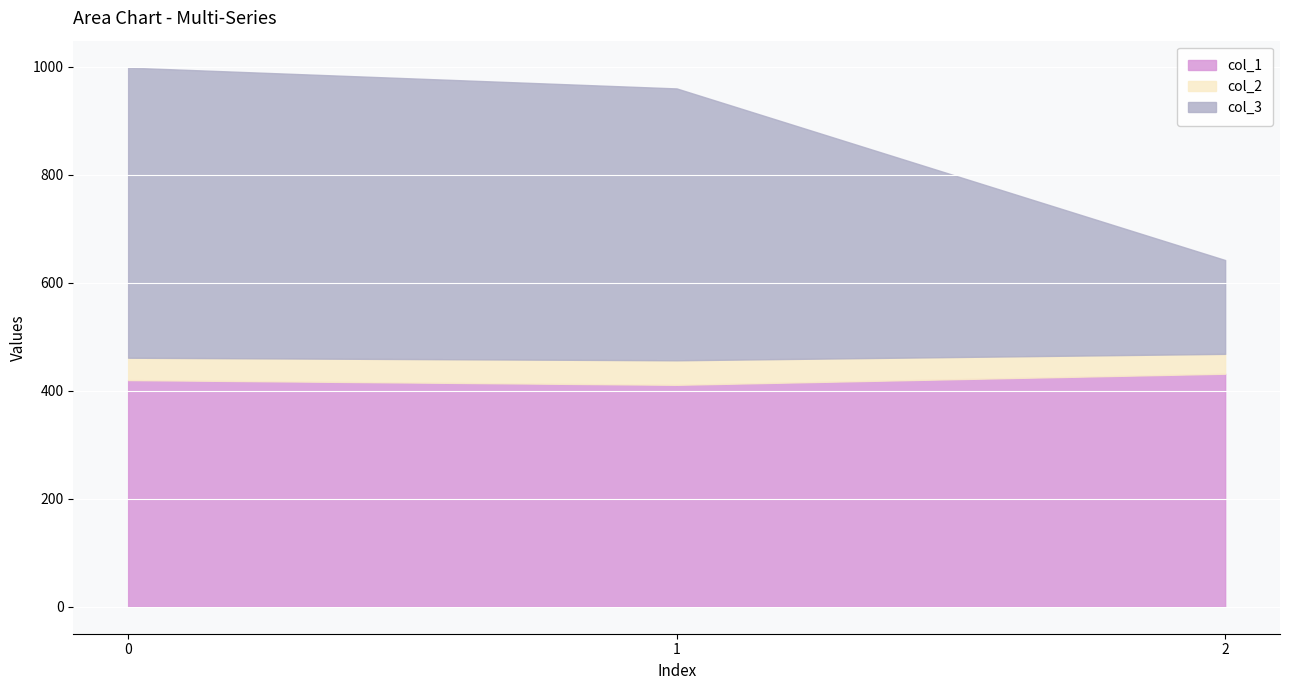

What are all the series names shown in the legend?

col_1, col_2, col_3